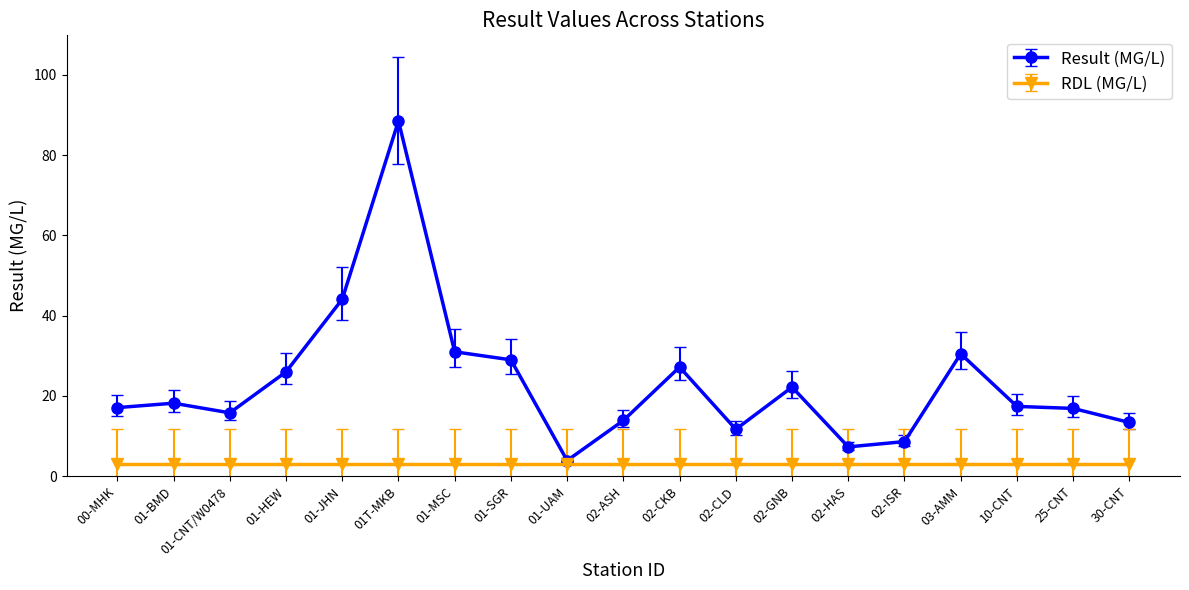

What is the label of the 17th point from the left?

10-CNT